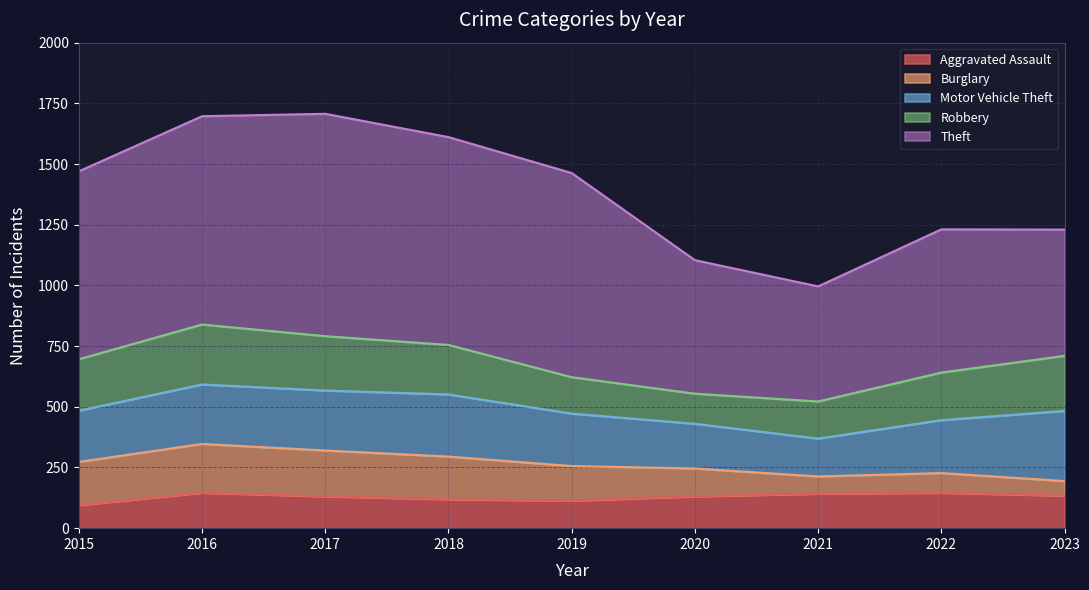

At which category does Aggravated Assault reach its first local valley?

2019